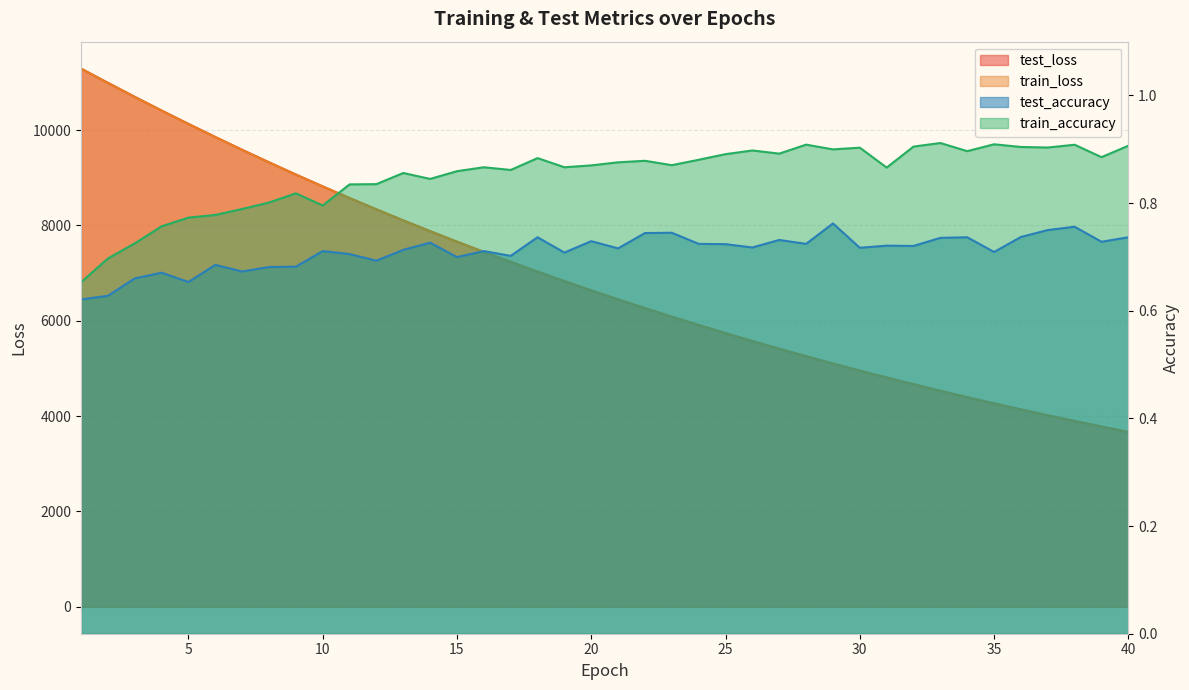

What is the value of the train_accuracy point at the 8th from the left?

0.8